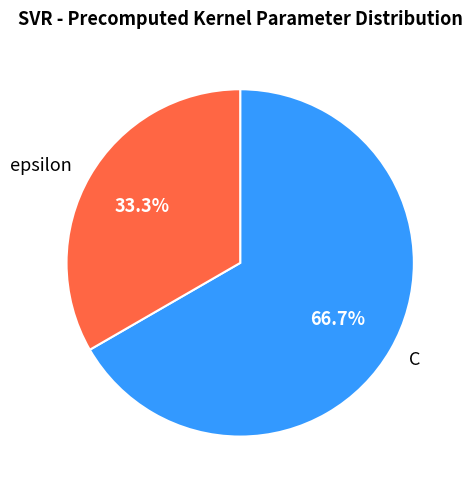

Count the number of slices in the pie.

2